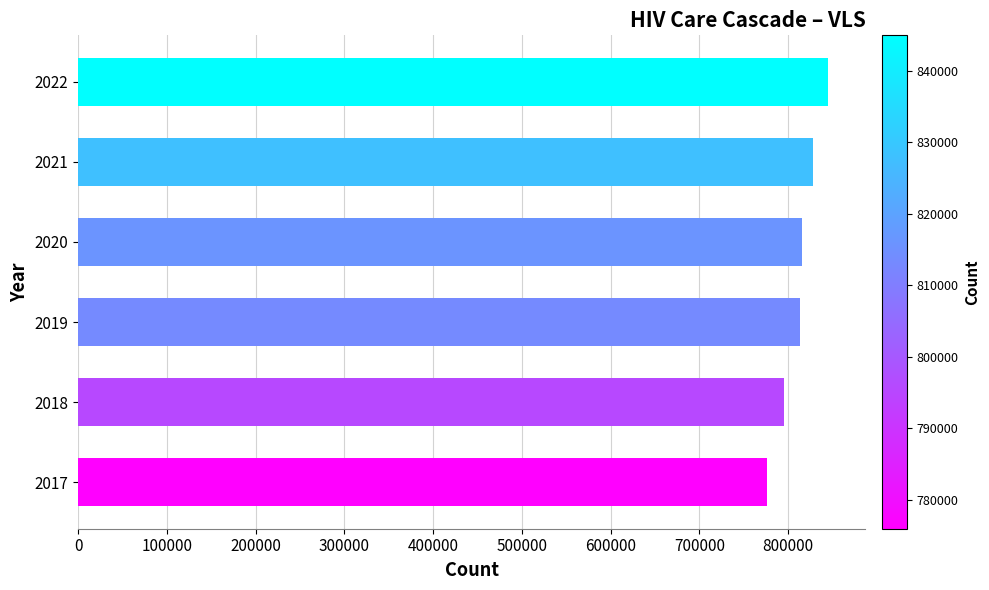

Are the bars grouped side by side (vs. stacked)?

No